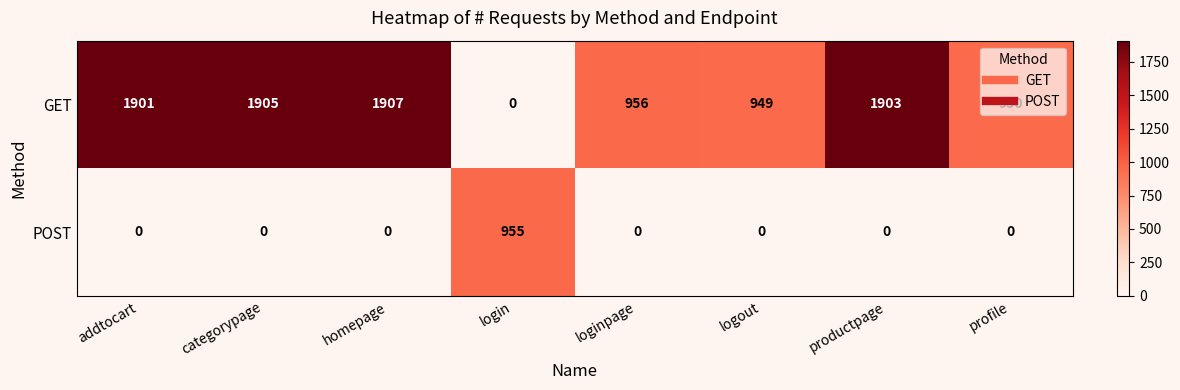

At productpage, list the series in order from smallest to largest.

POST, GET